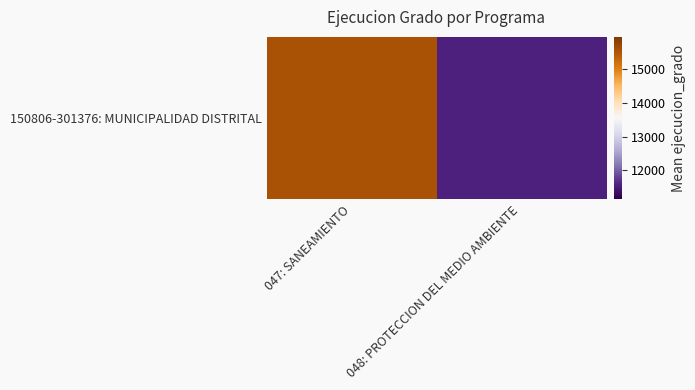

Reading left to right, what are all the values shown in this chart?

047: SANEAMIENTO=15544	048: PROTECCION DEL MEDIO AMBIENTE=11549